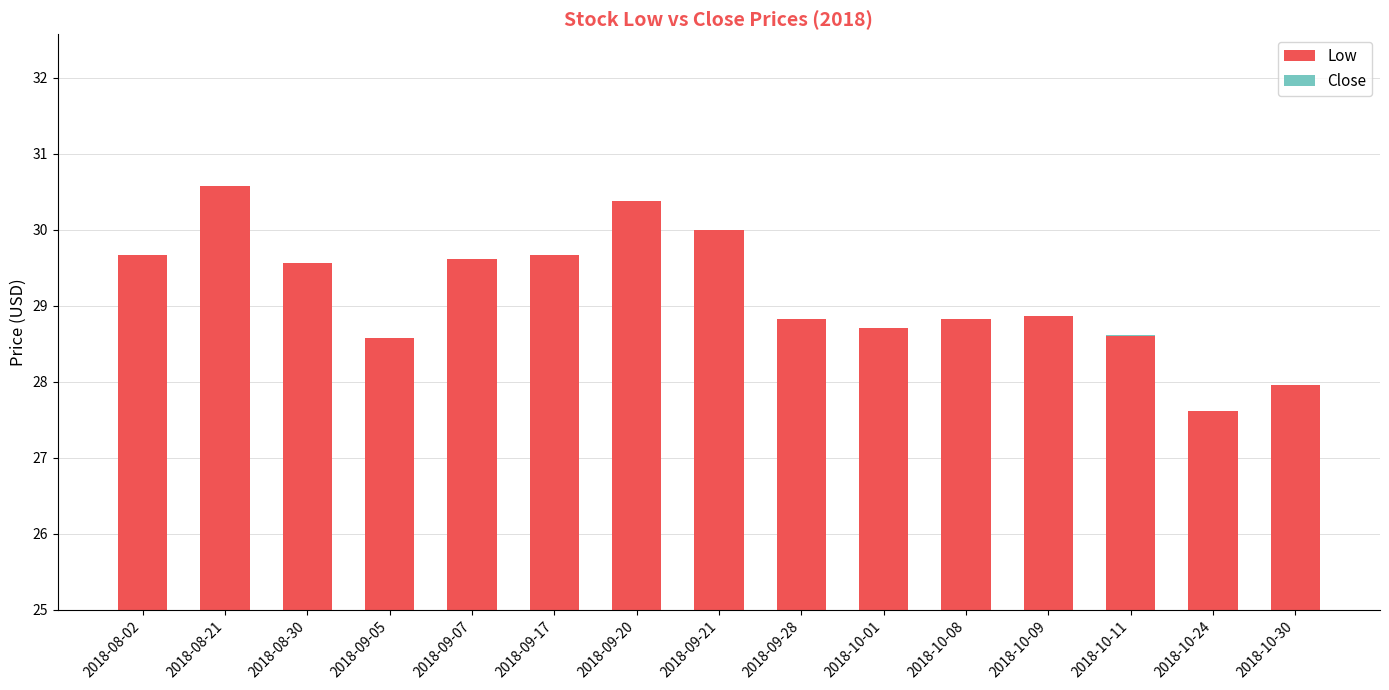

Which label corresponds to the largest value in the chart?

2018-08-21